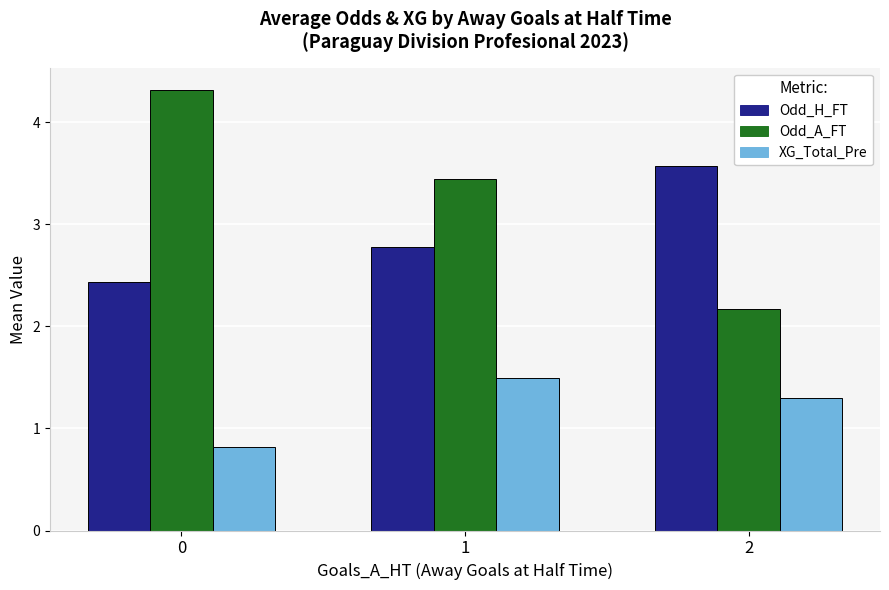

How many groups of bars are there?

3